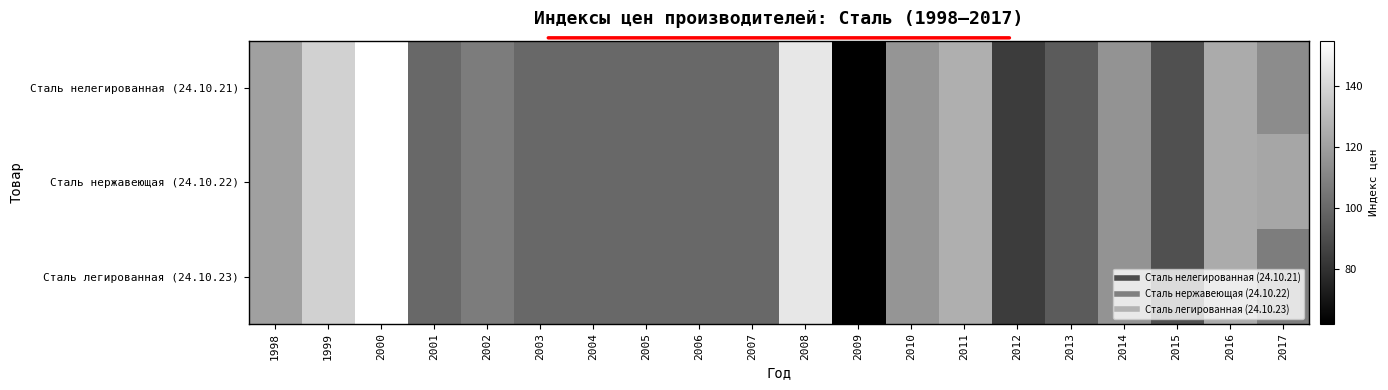

Rank the series by their maximum value, from highest to lowest.

Сталь нелегированная (24.10.21), Сталь нержавеющая (24.10.22), Сталь легированная (24.10.23)